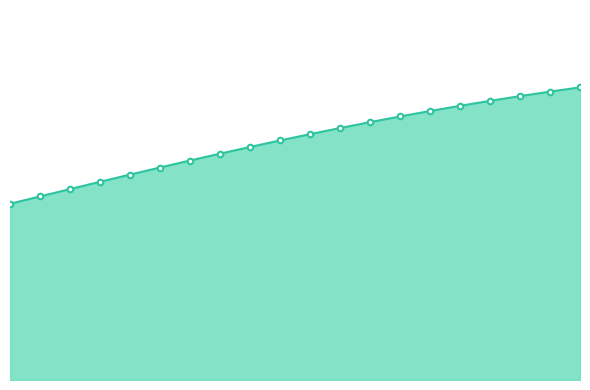

Reading left to right, transcribe all the data shown in this chart.

0.5	0.5	0.5	0.6	0.6	0.6	0.6	0.6	0.7	0.7	0.7	0.7	0.7	0.7	0.8	0.8	0.8	0.8	0.8	0.8